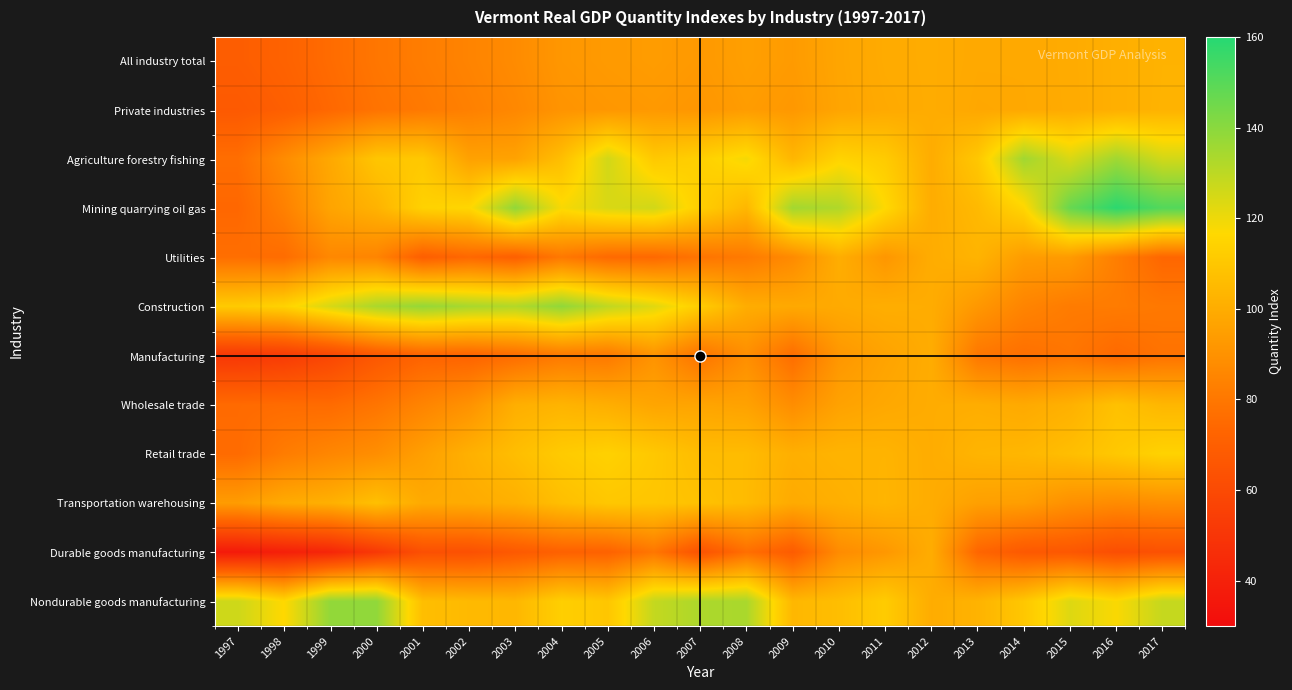

At which category is the sum across all series the highest?

2006